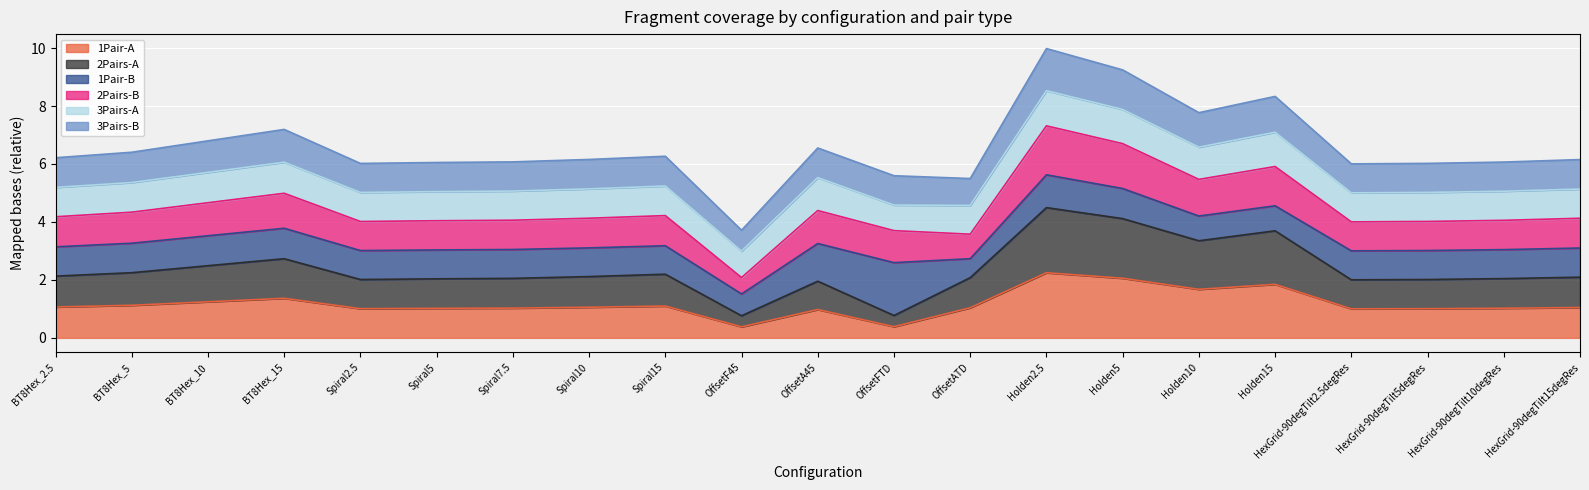

Where is the first local maximum for 3Pairs-B?

BT8Hex_15